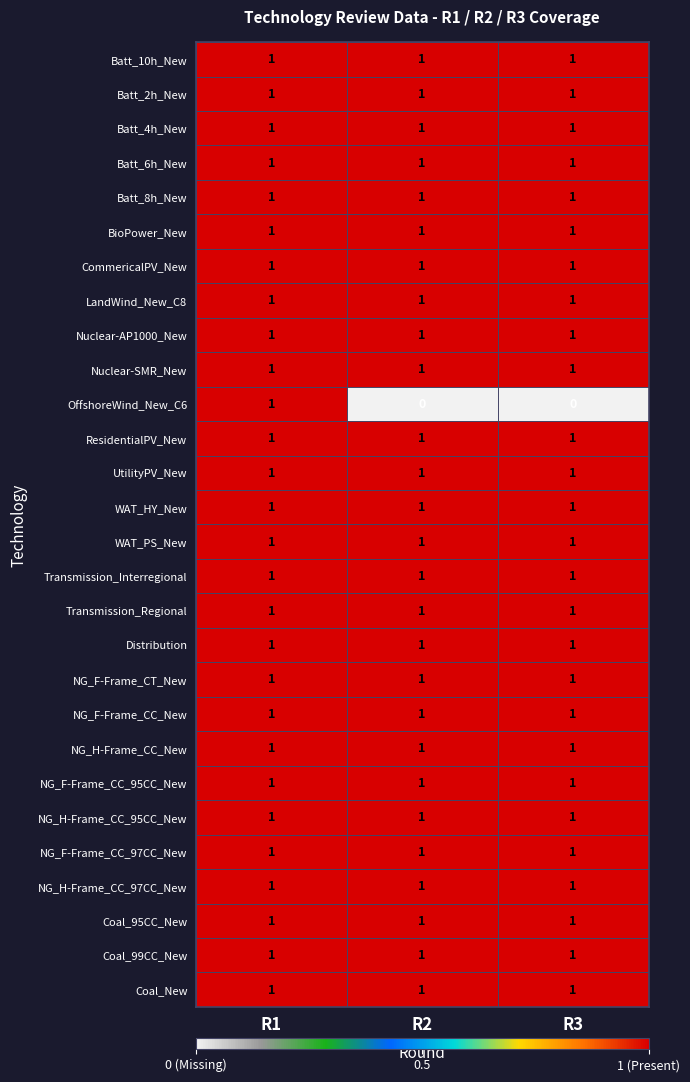

True or false: Batt_8h_New has a value of 0 at R3.

False